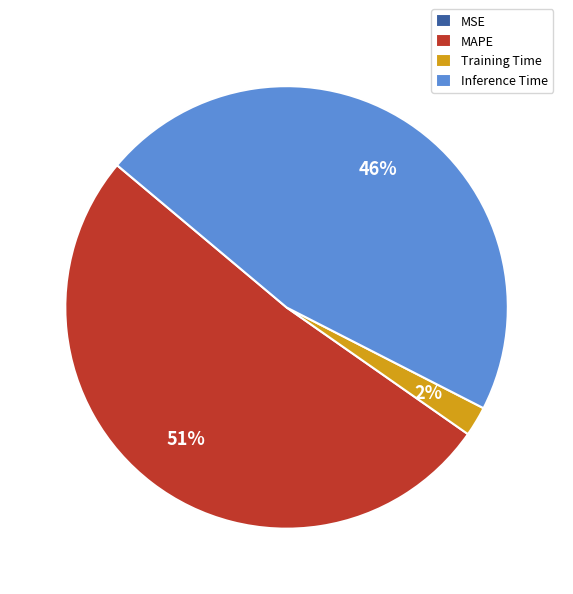

The Training Time slice represents 2% of the pie. True or false?

True